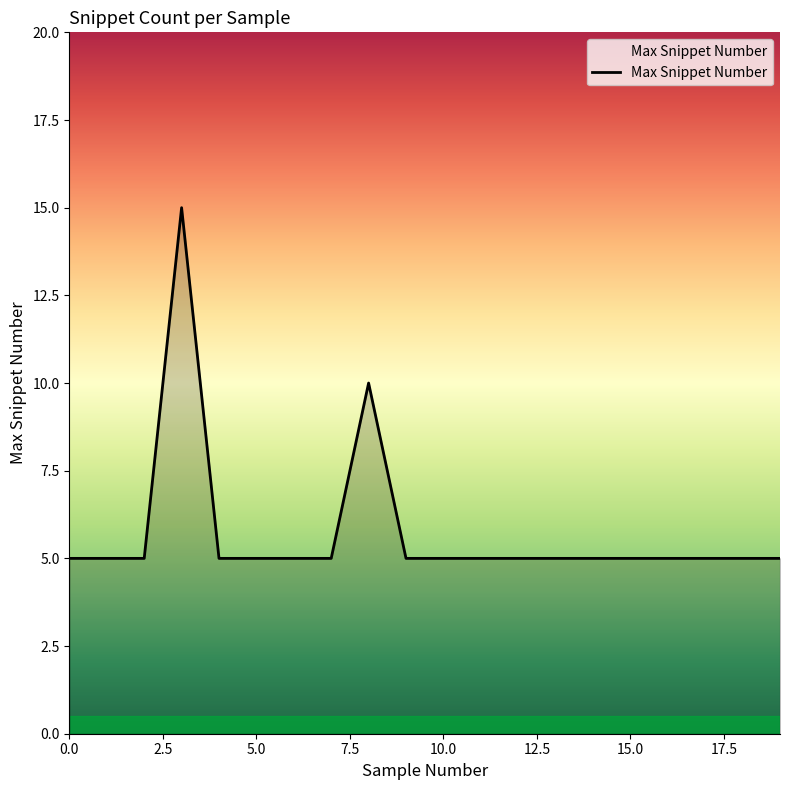

Reading right to left, what are all the values shown in this chart?

5	5	5	5	5	5	5	5	5	5	5	10	5	5	5	5	15	5	5	5